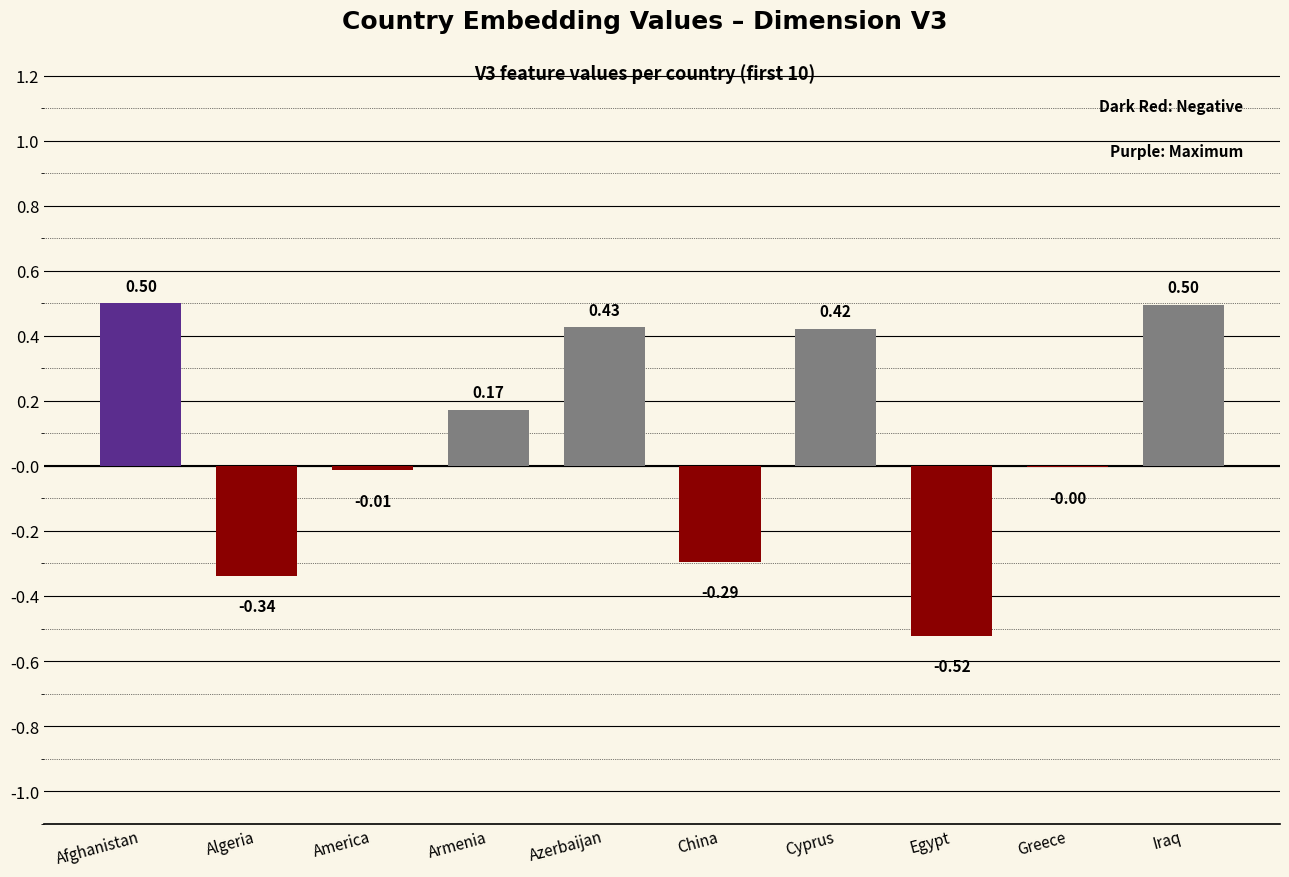

Which has a higher value, China or Cyprus?

Cyprus